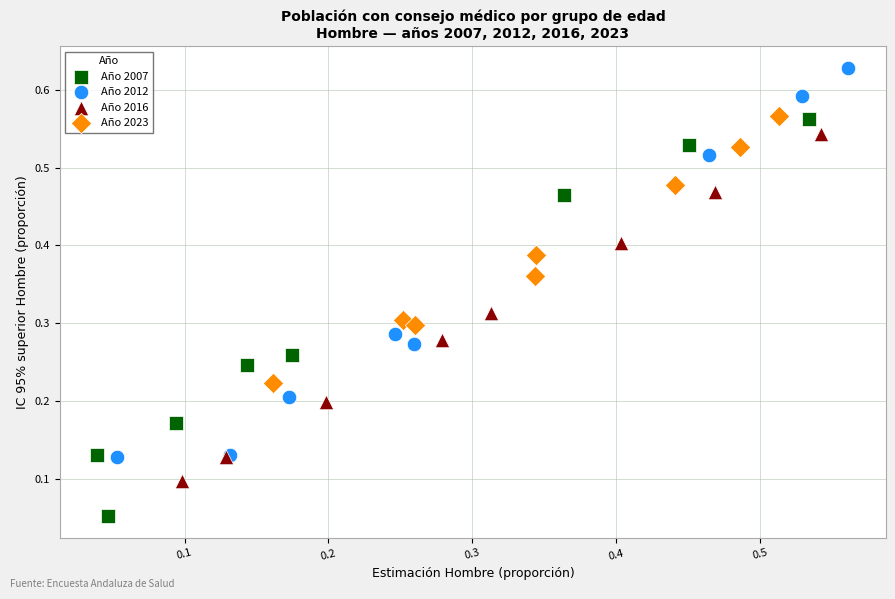

Which series reaches the minimum Y coordinate?

Año 2007